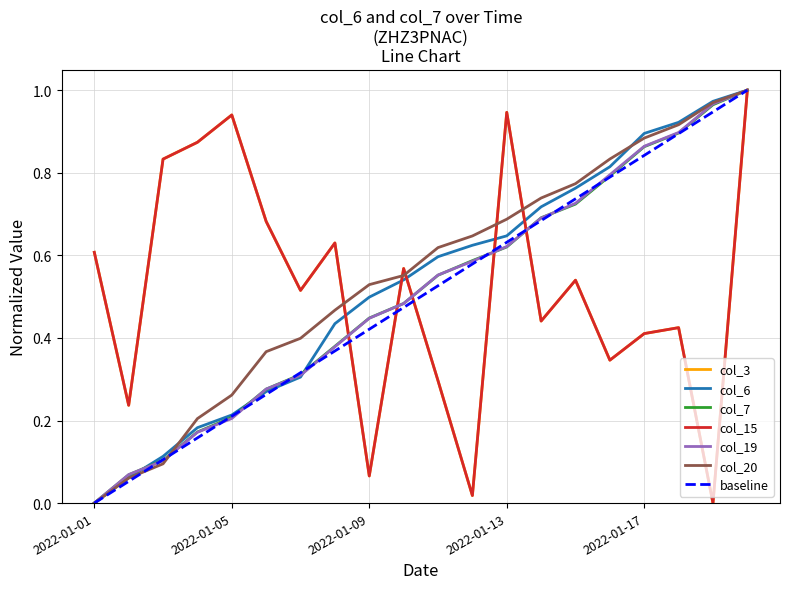

What is the spread (max minus min) of values at 2022-01-19?

1.0